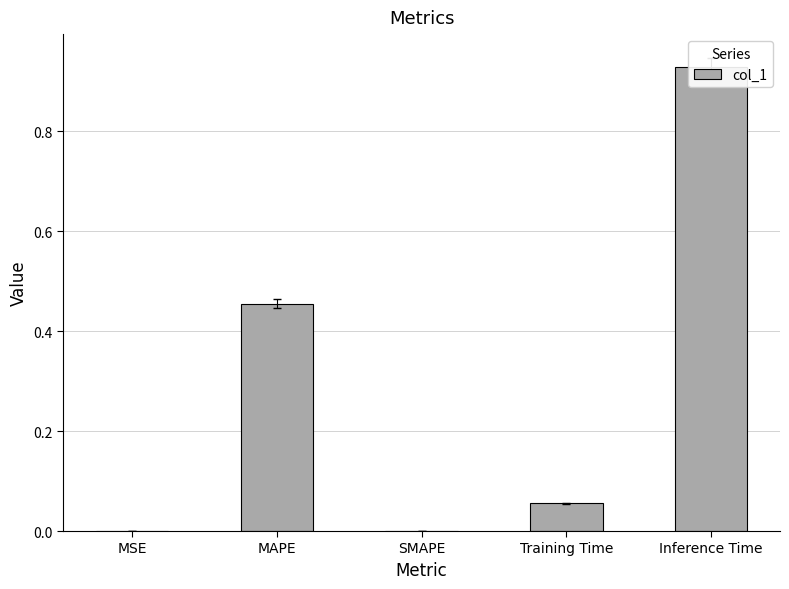

What is the difference between the maximum and minimum values?

0.9